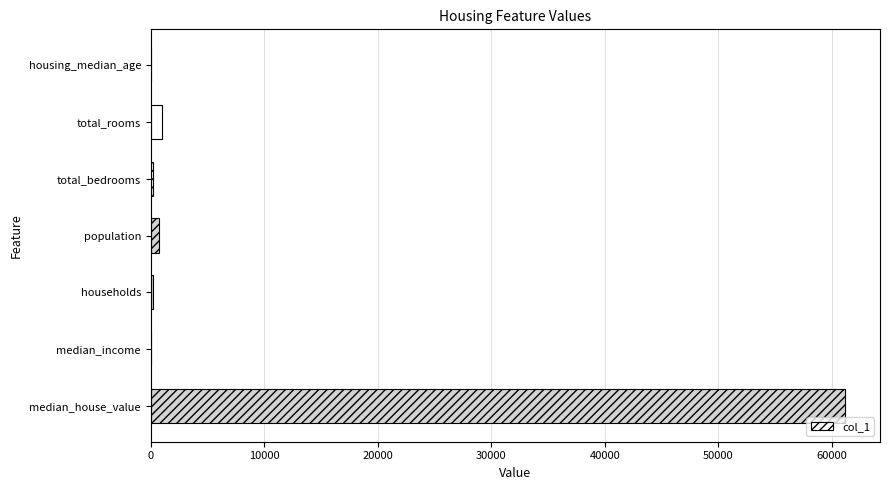

Are the bars horizontal?

Yes